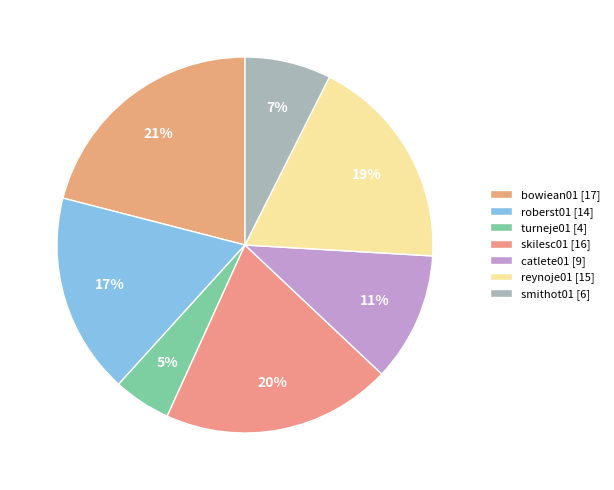

The skilesc01 slice represents 20% of the pie. True or false?

True